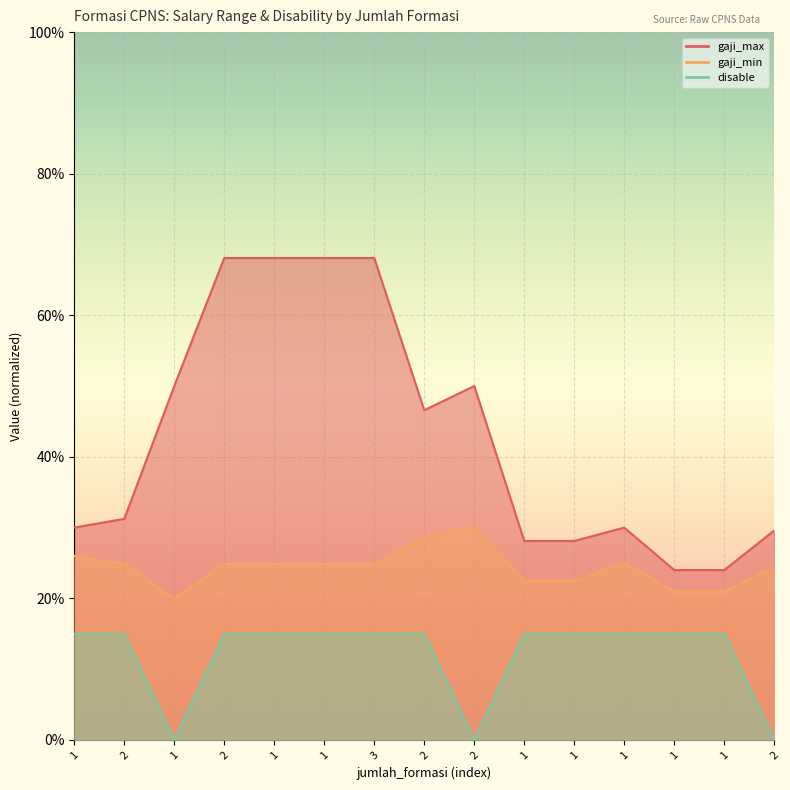

What is the average value of the disable series?

0.1